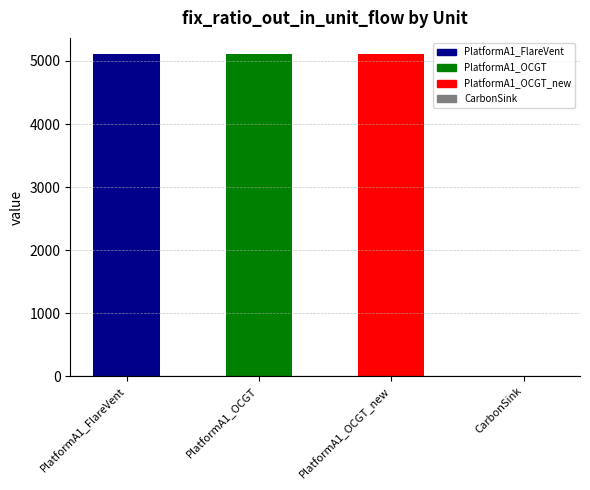

Are the bars horizontal?

No